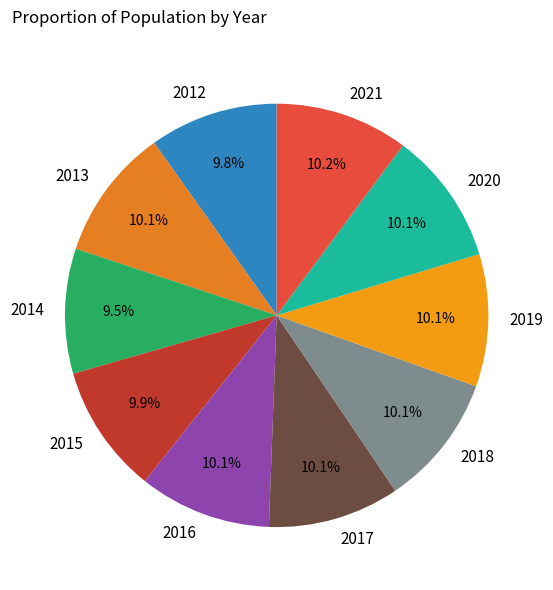

Is there any slice that represents more than half of the pie?

No